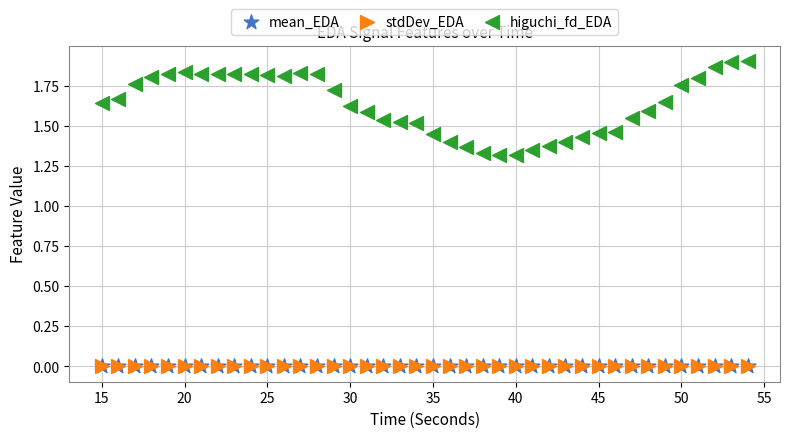

What are all the series names shown in the legend?

mean_EDA, stdDev_EDA, higuchi_fd_EDA